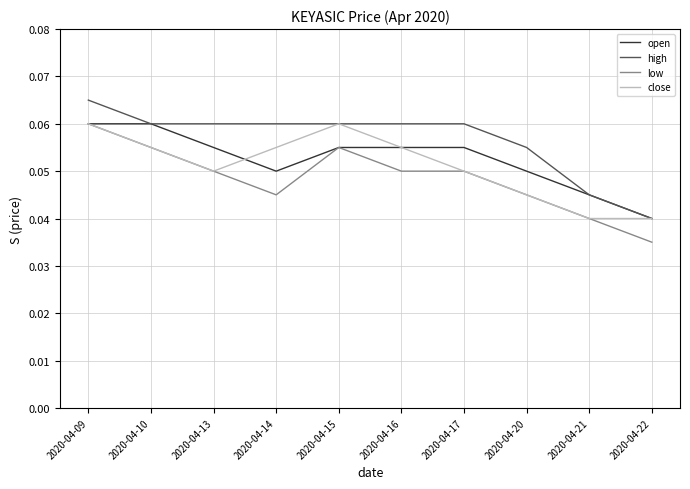

Where is the first local minimum for close?

2020-04-13